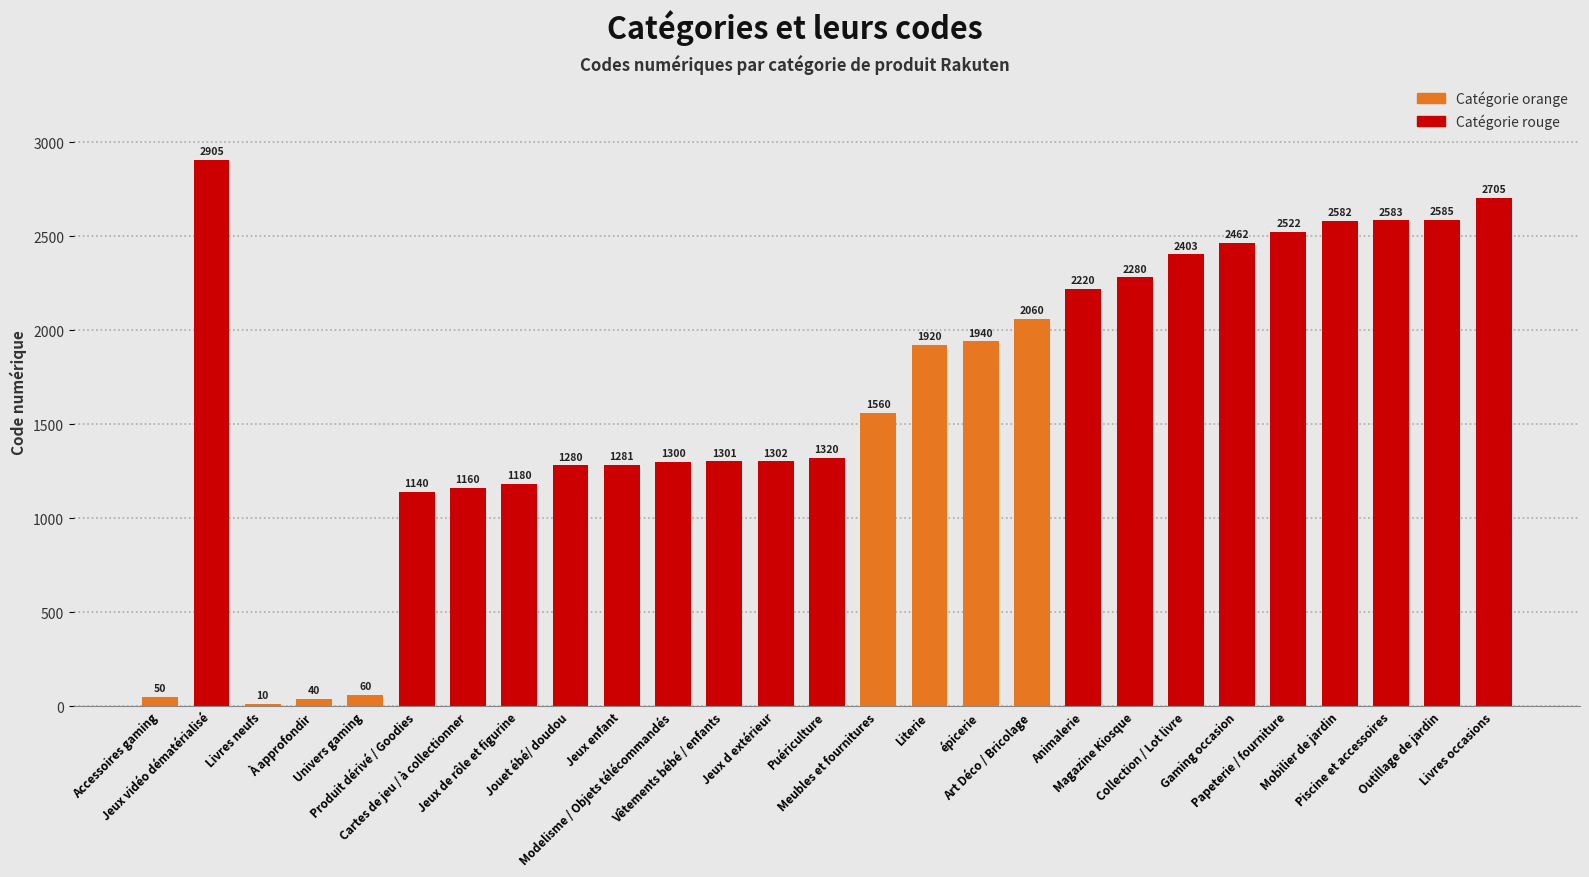

Reading left to right, what are all the values shown in this chart?

Accessoires gaming=50	Jeux vidéo dématérialisé=2905	Livres neufs=10	À approfondir=40	Univers gaming=60	Produit dérivé / Goodies=1140	Cartes de jeu / à collectionner=1160	Jeux de rôle et figurine=1180	Jouet ébé/ doudou=1280	Jeux enfant=1281	Modelisme / Objets télécommandés=1300	Vêtements bébé / enfants=1301	Jeux d extérieur=1302	Puériculture=1320	Meubles et fournitures=1560	Literie=1920	épicerie=1940	Art Déco / Bricolage=2060	Animalerie=2220	Magazine Kiosque=2280	Collection / Lot livre=2403	Gaming occasion=2462	Papeterie / fourniture=2522	Mobilier de jardin=2582	Piscine et accessoires=2583	Outillage de jardin=2585	Livres occasions=2705